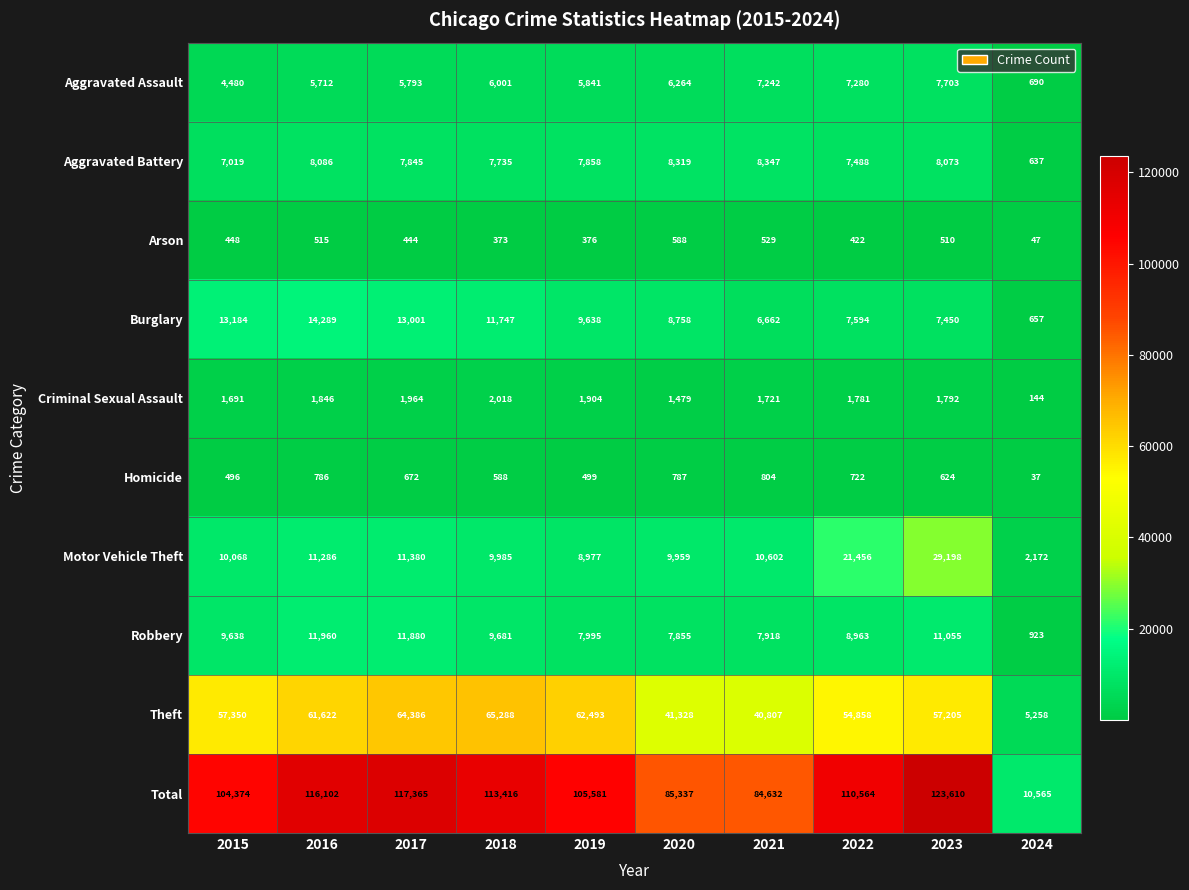

Which category has the lowest value across all series?

2024